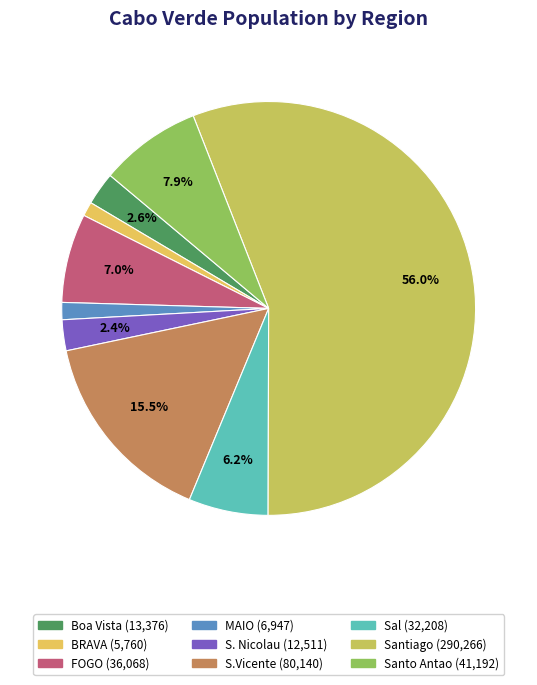

How many slices are in this pie chart?

9